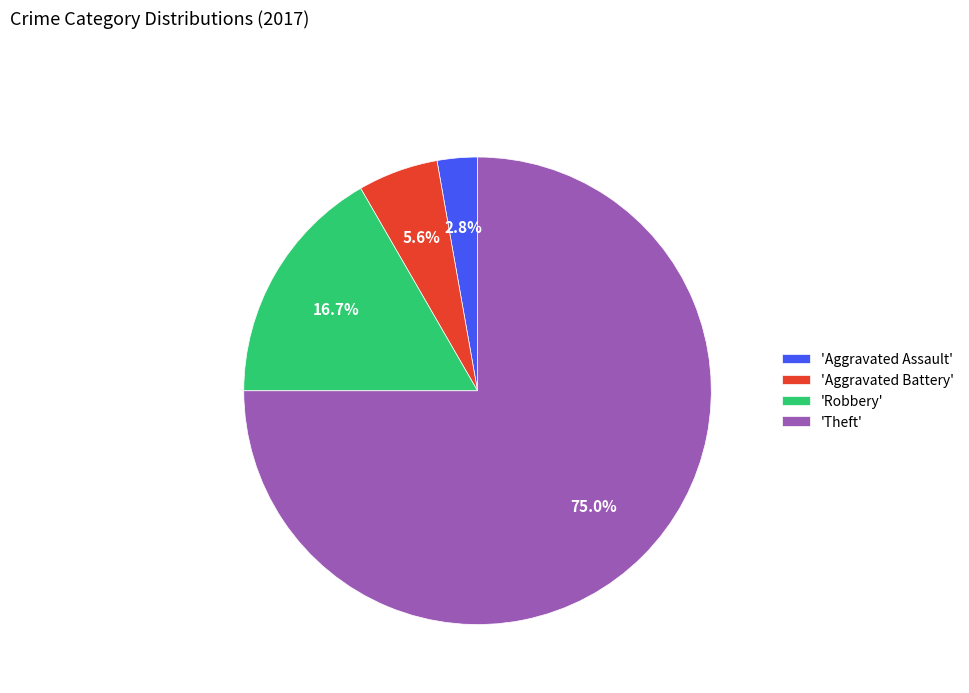

Is the sum of 'Robbery' and 'Aggravated Battery' greater than half?

No